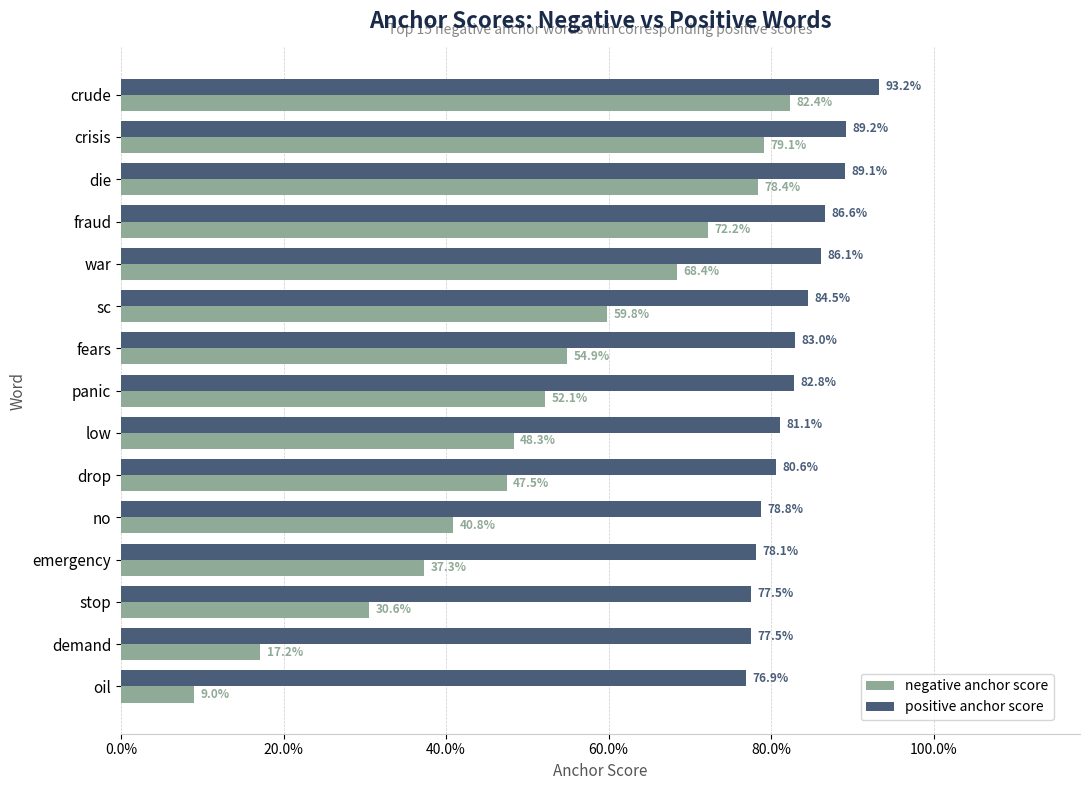

What is the average value of the positive anchor score series?

0.8